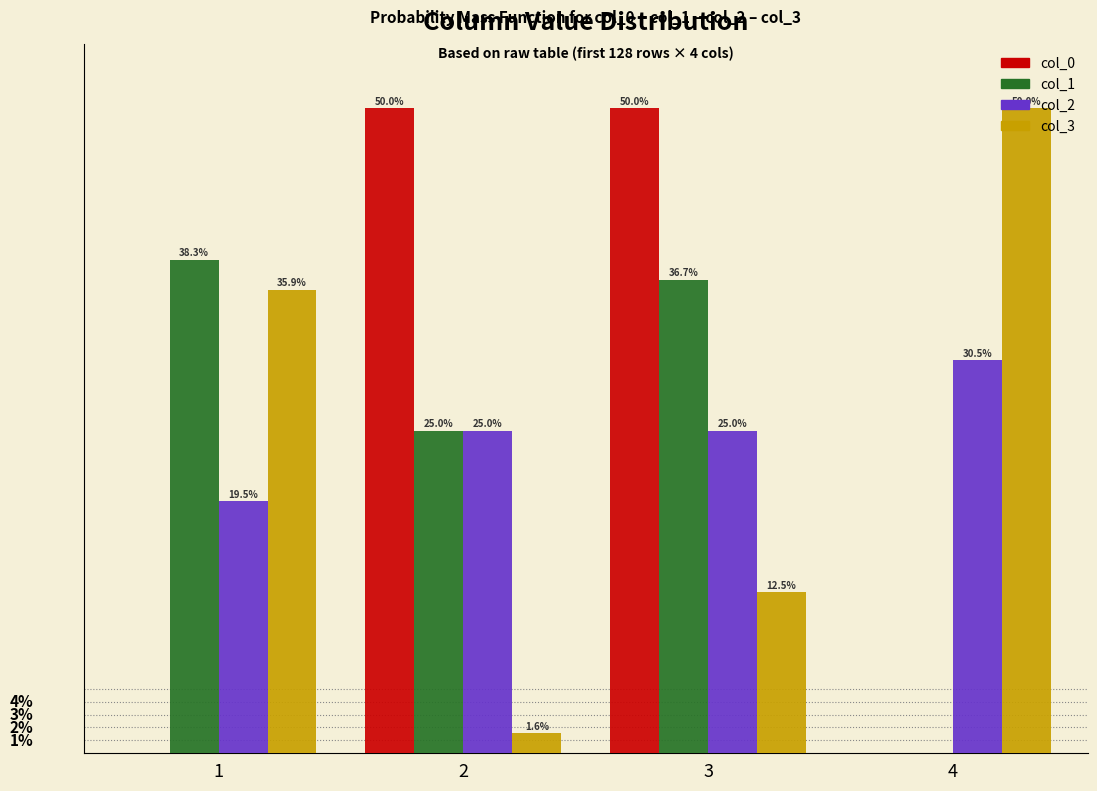

Is the value of col_2 at 4 greater than the value of col_1 at 3?

No